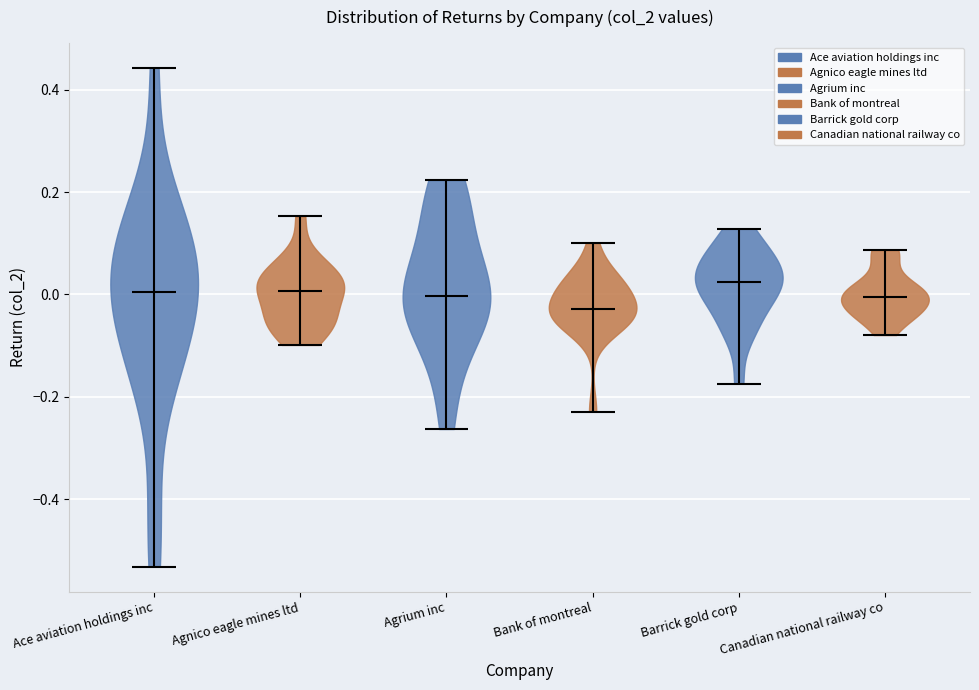

Where does the median line of the violin for Agrium inc sit on the y-axis? The values are not printed on the chart, so give them approximately, as read against the axis.

0.00